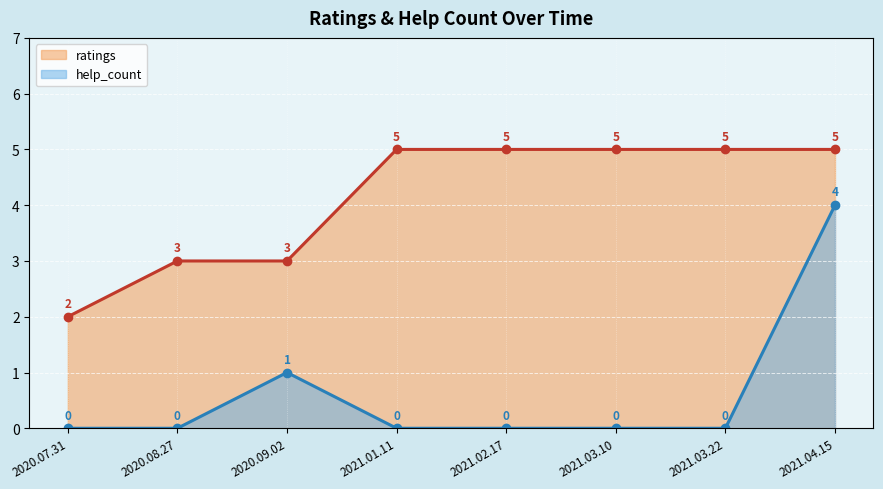

At how many categories does at least one series exceed 0?

8